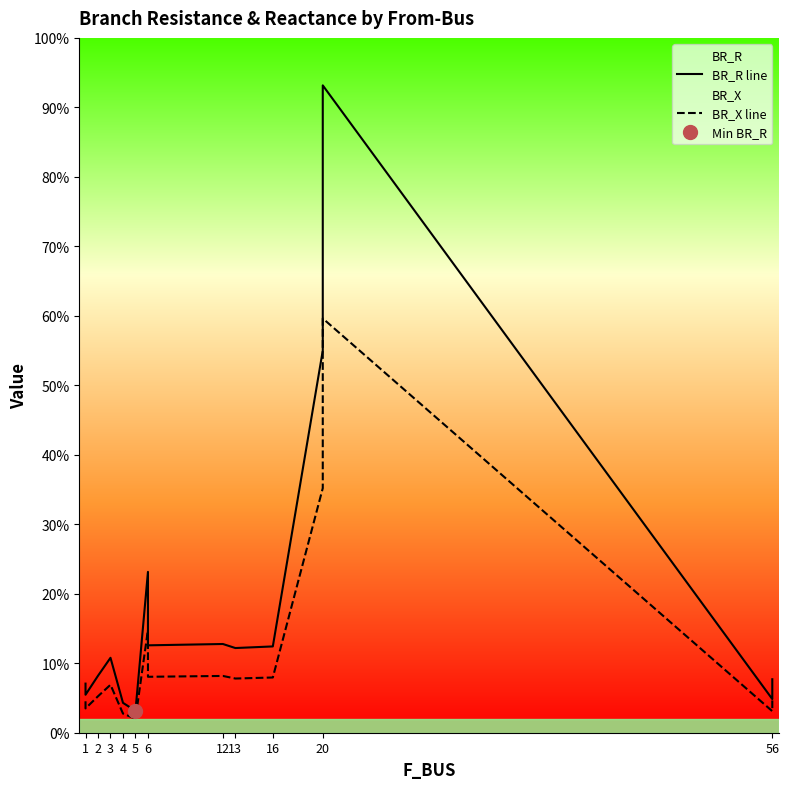

What is the value of the BR_X line point at the 12th from the left?

3.5